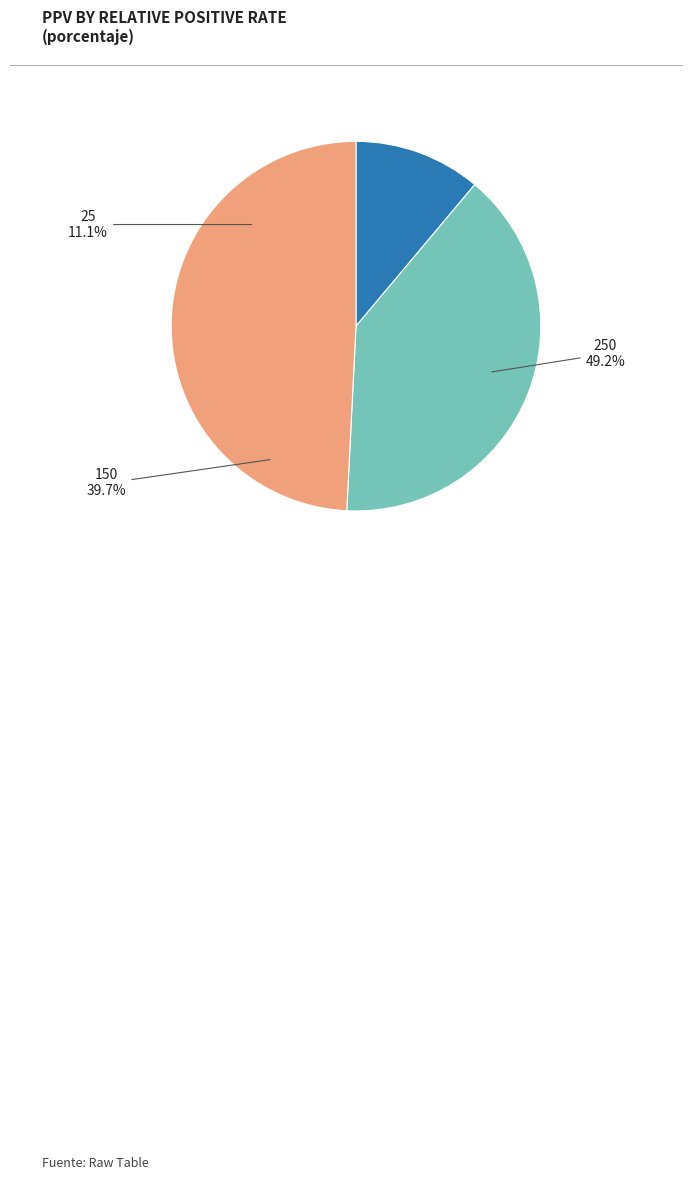

Does 75 account for over 50% of the chart?

No